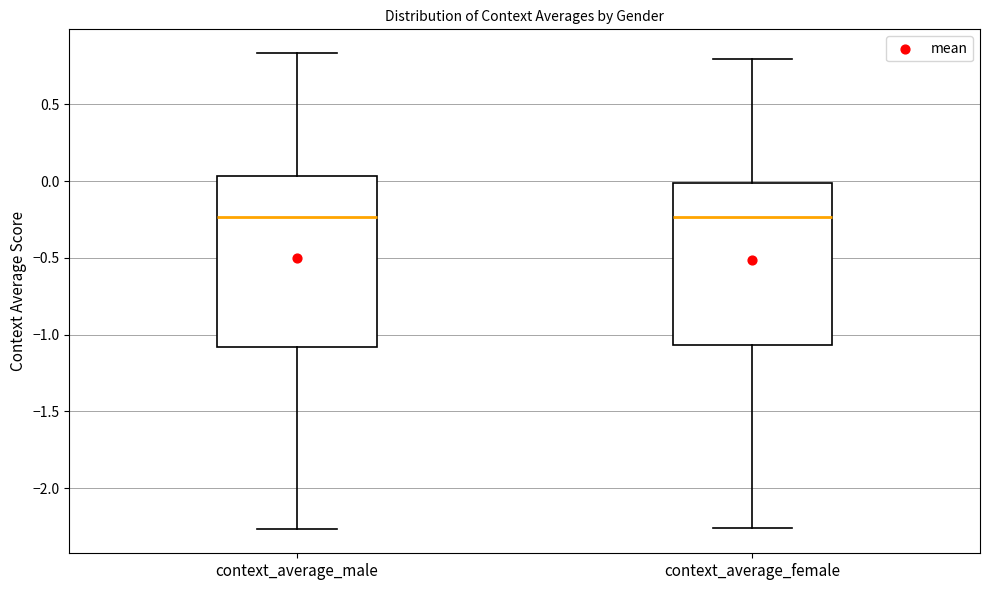

Comparing the boxes themselves (not the whiskers), which one is the tallest?

context_average_male